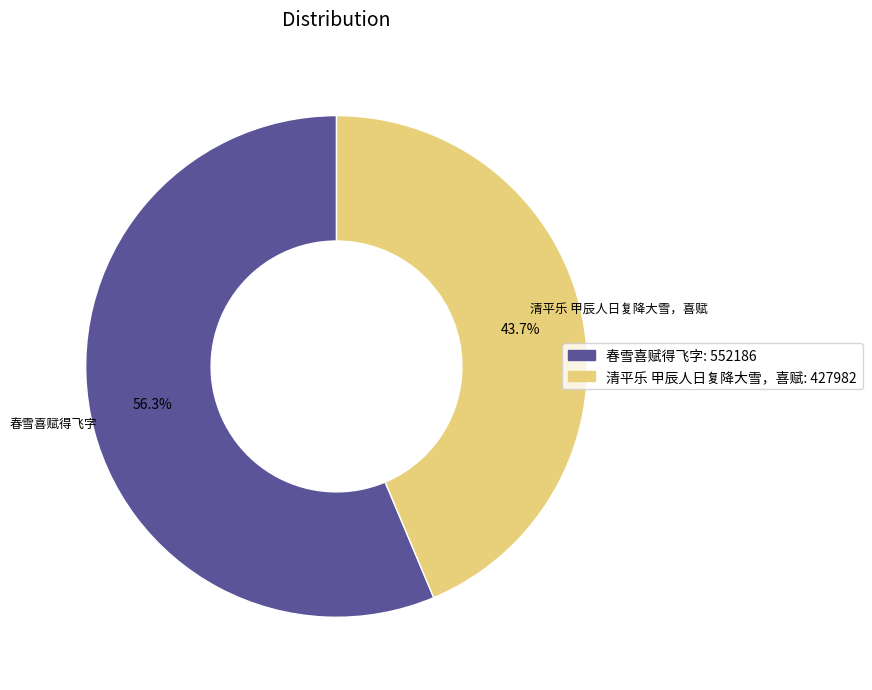

Between 春雪喜赋得飞字 and 清平乐 甲辰人日复降大雪，喜赋, which is larger?

春雪喜赋得飞字